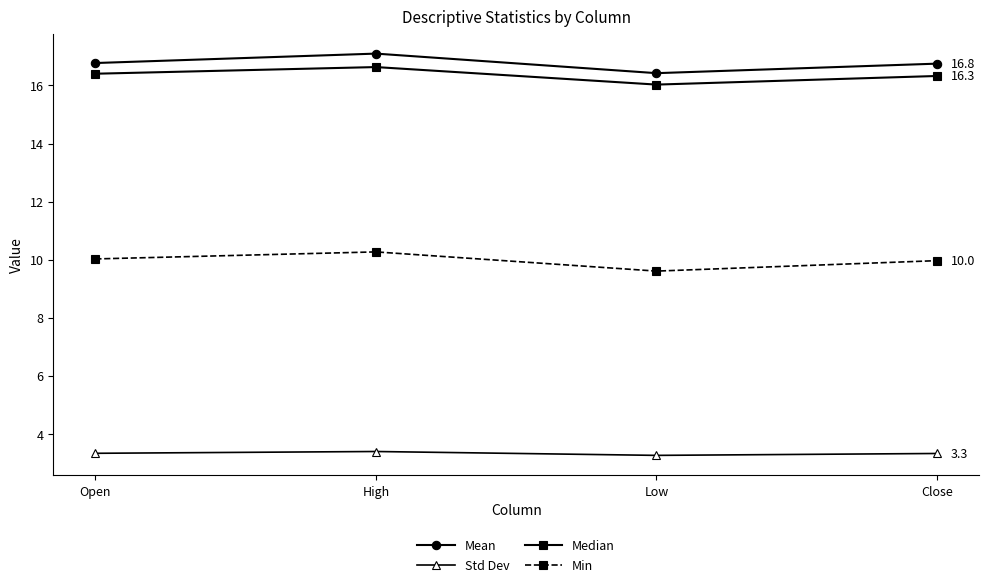

What is the spread (max minus min) of values at Close?

13.4